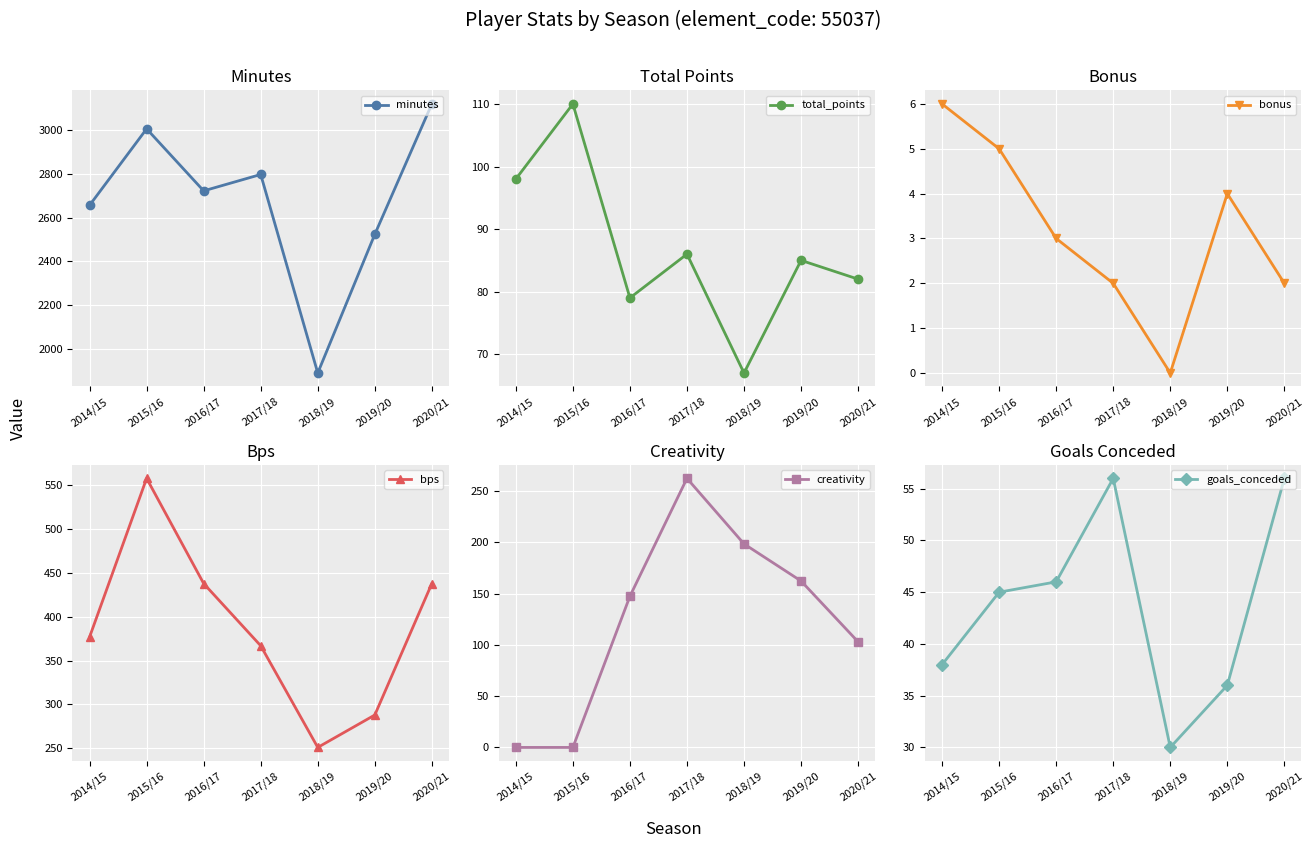

Reading left to right, extract all data points from this chart.

minutes: 2014/15=2657.0	2015/16=3007.0	2016/17=2723.0	2017/18=2798.0	2018/19=1889.0	2019/20=2524.0	2020/21=3121.0
total_points: 2014/15=98.0	2015/16=110.0	2016/17=79.0	2017/18=86.0	2018/19=67.0	2019/20=85.0	2020/21=82.0
bonus: 2014/15=6.0	2015/16=5.0	2016/17=3.0	2017/18=2.0	2018/19=0.0	2019/20=4.0	2020/21=2.0
bps: 2014/15=377.0	2015/16=558.0	2016/17=438.0	2017/18=367.0	2018/19=251.0	2019/20=288.0	2020/21=438.0
creativity: 2014/15=0.0	2015/16=0.0	2016/17=147.4	2017/18=262.4	2018/19=198.5	2019/20=162.3	2020/21=103.0
goals_conceded: 2014/15=38.0	2015/16=45.0	2016/17=46.0	2017/18=56.0	2018/19=30.0	2019/20=36.0	2020/21=56.0